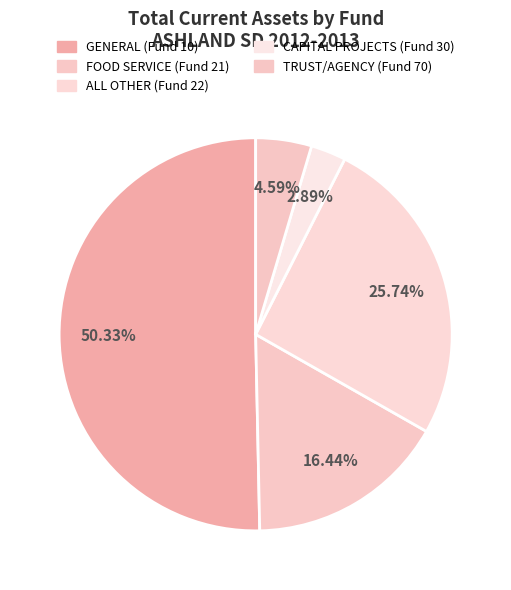

Which slice is the smallest?

CAPITAL PROJECTS (Fund 30)